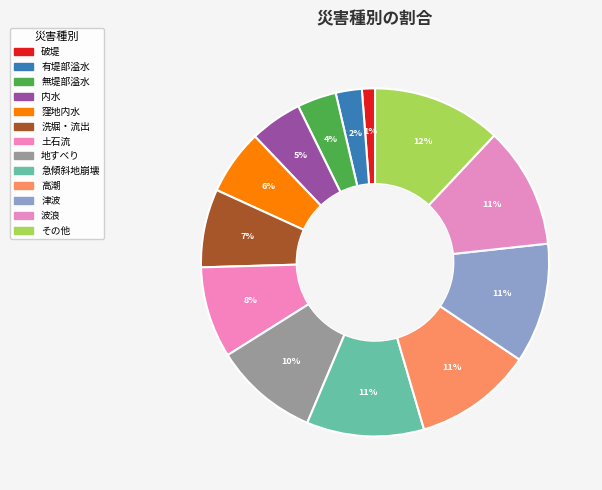

How many segments does this pie chart have?

13